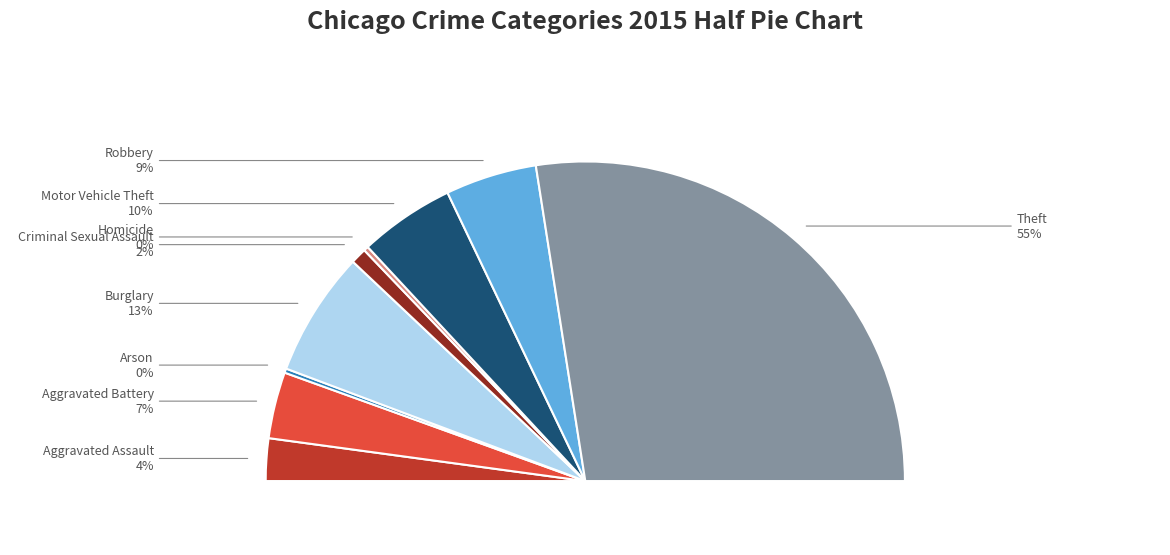

To the nearest percent, what portion does Theft represent?

55%